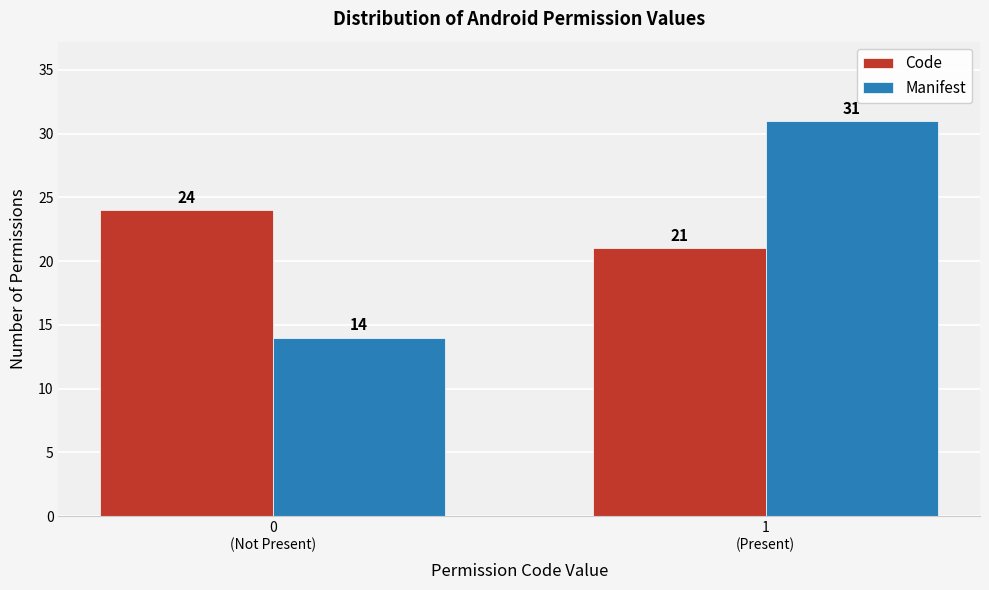

Reading right to left, list all the values displayed in this chart.

Code: 21	24
Manifest: 31	14